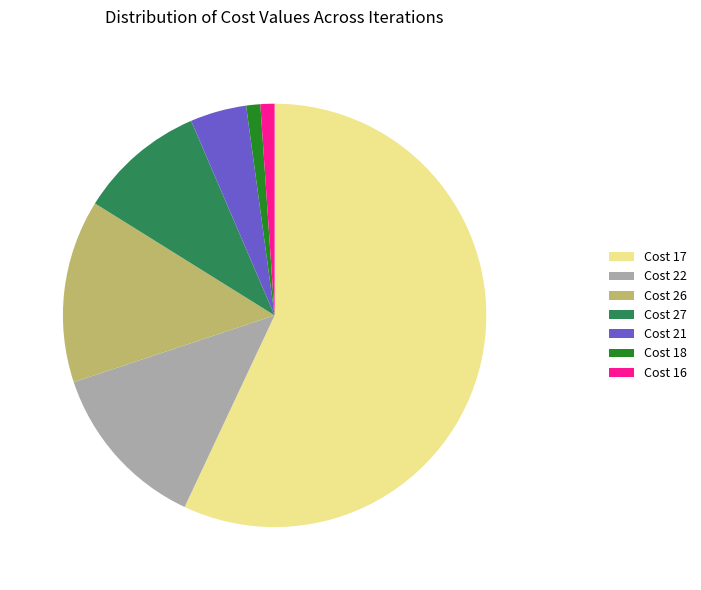

Is there any slice that represents more than half of the pie?

Yes